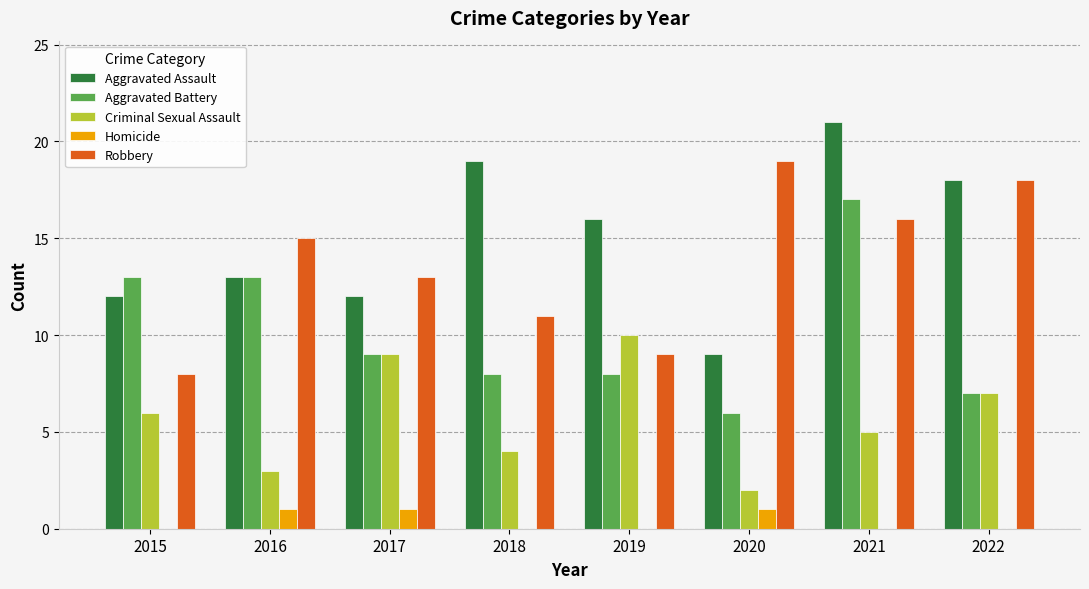

What is the sum of all Criminal Sexual Assault values?

46